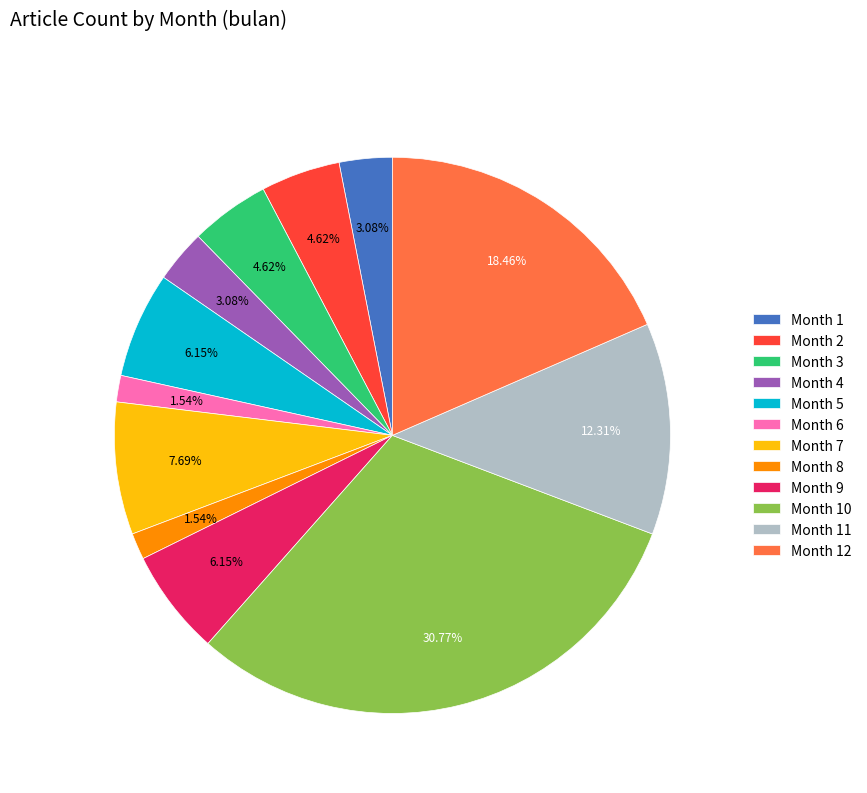

Does Month 4 account for over 50% of the chart?

No